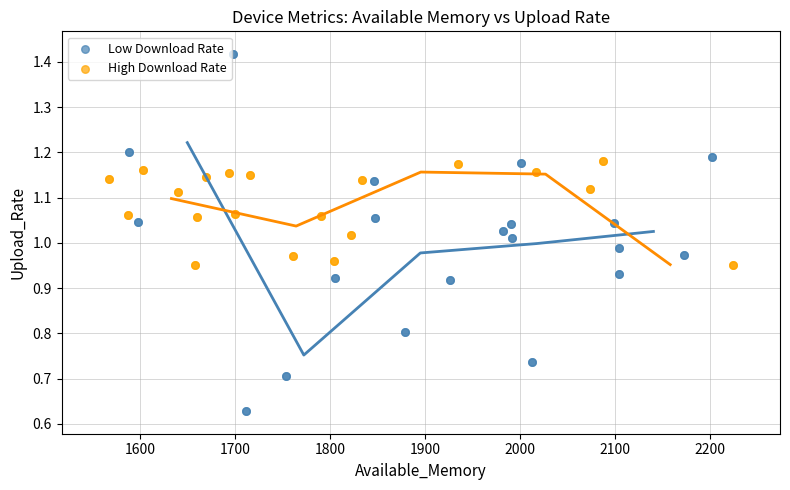

What are all the series names shown in the legend?

Low Download Rate, High Download Rate